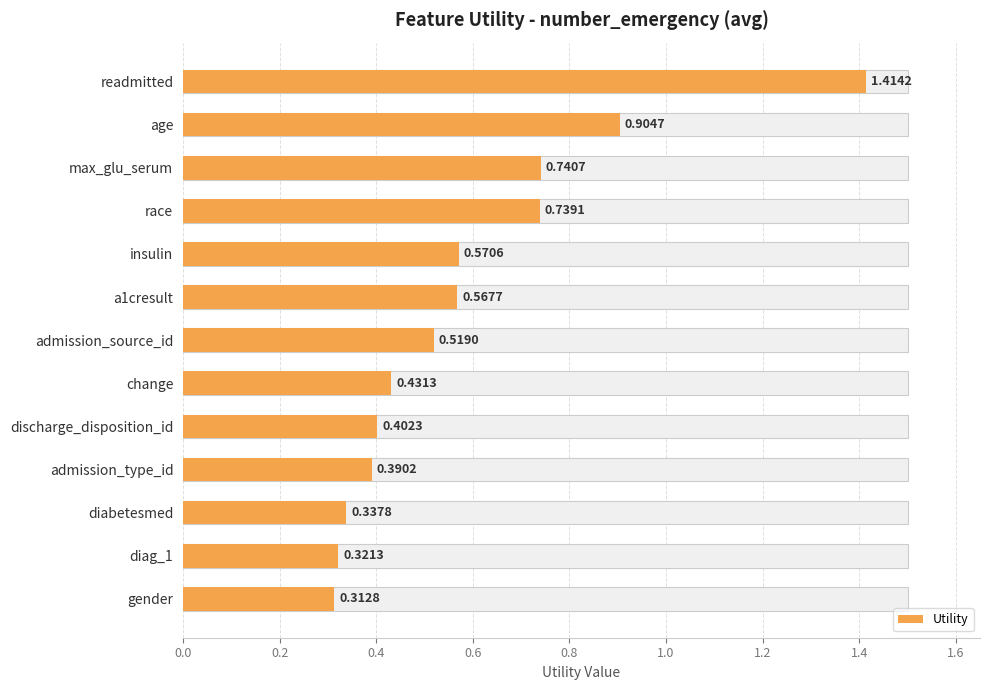

What is the average value?

0.6